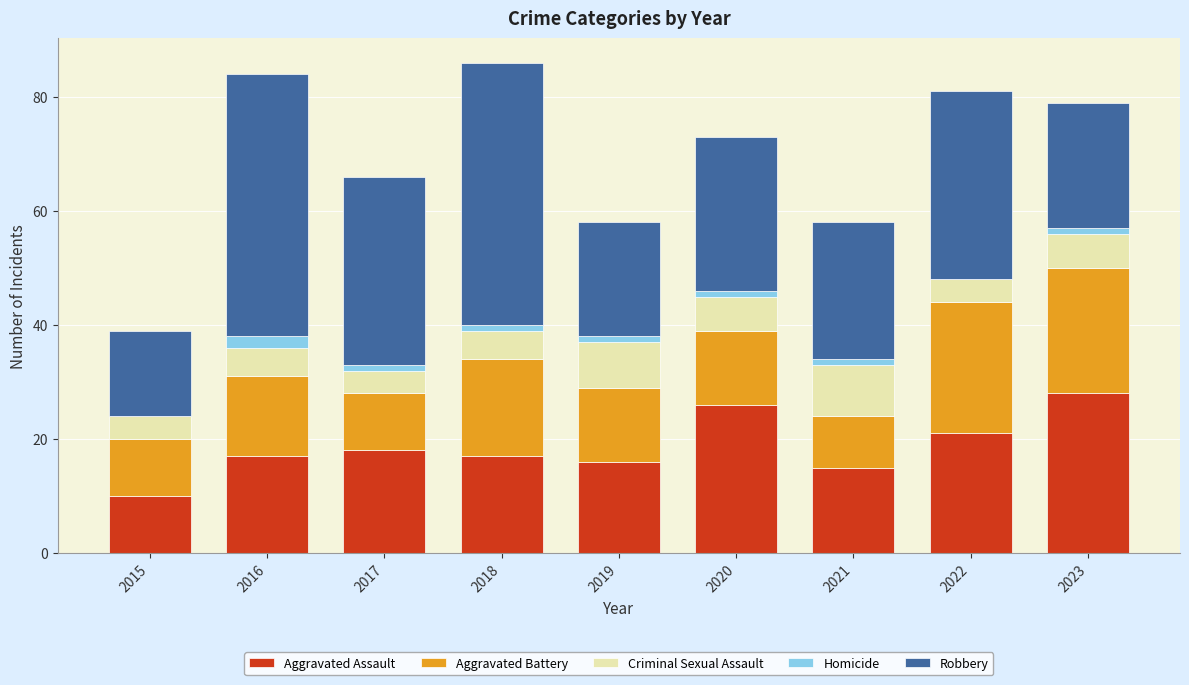

The Aggravated Assault series shows 10 at 2021. True or false?

False